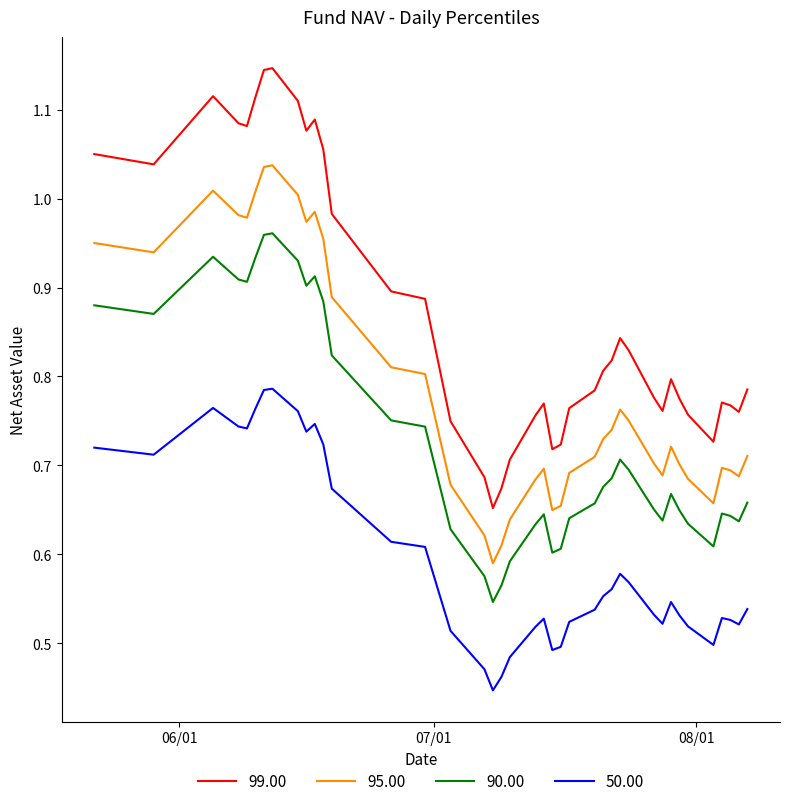

True or false: 95.00 and 99.00 intersect in this chart.

False